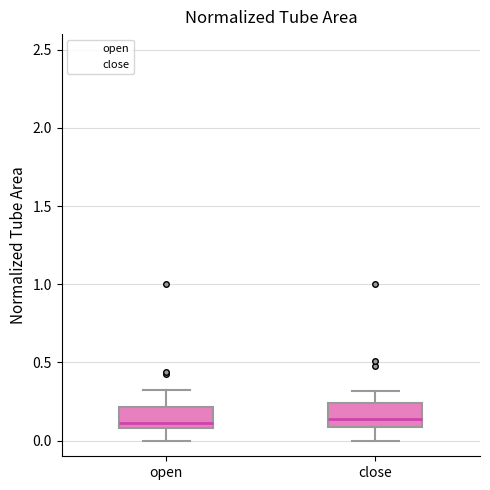

Reading left to right, transcribe this box plot: for each box, give where its median line is, the range the box spans, and where its two whiskers end, as read against the y-axis. The values are not printed on the chart, so give them approximately, as read against the axis.

open: median 0.10 (just above the box's lower edge), box 0.10 to 0.20, whiskers 0.00 to 0.35
close: median 0.15, box 0.10 to 0.25, whiskers 0.00 to 0.30